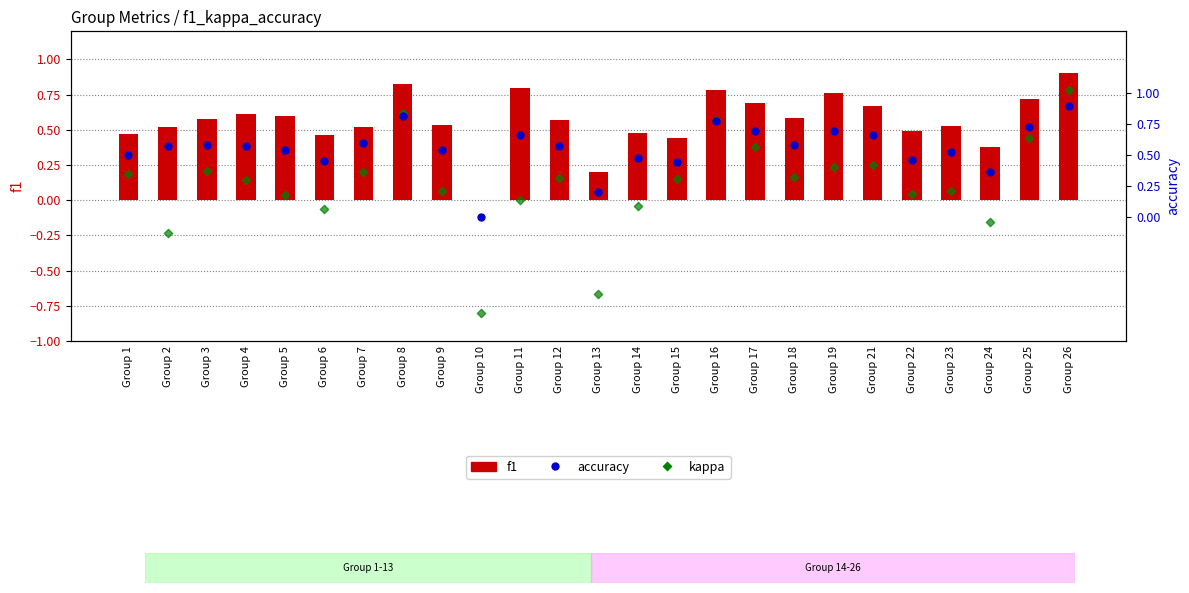

What are all the series names shown in the legend?

f1, kappa, accuracy